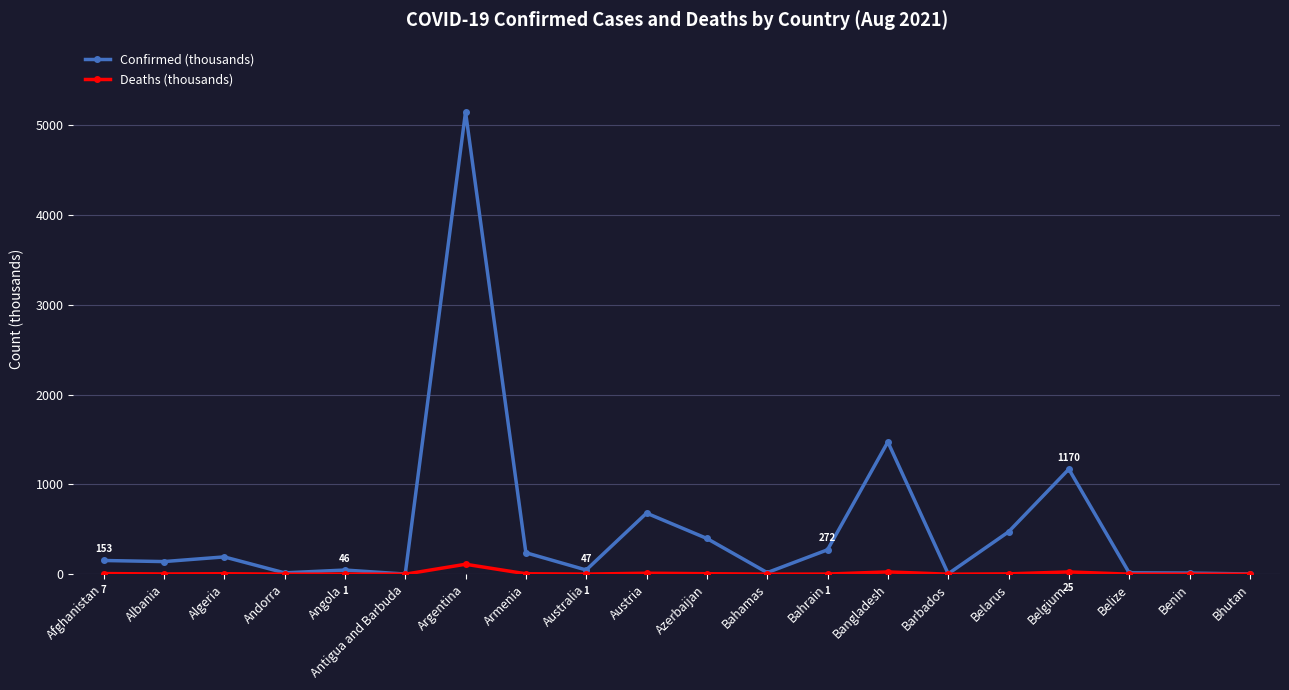

What is the difference between the maximum and minimum values in the Deaths (thousands) series?

110.8